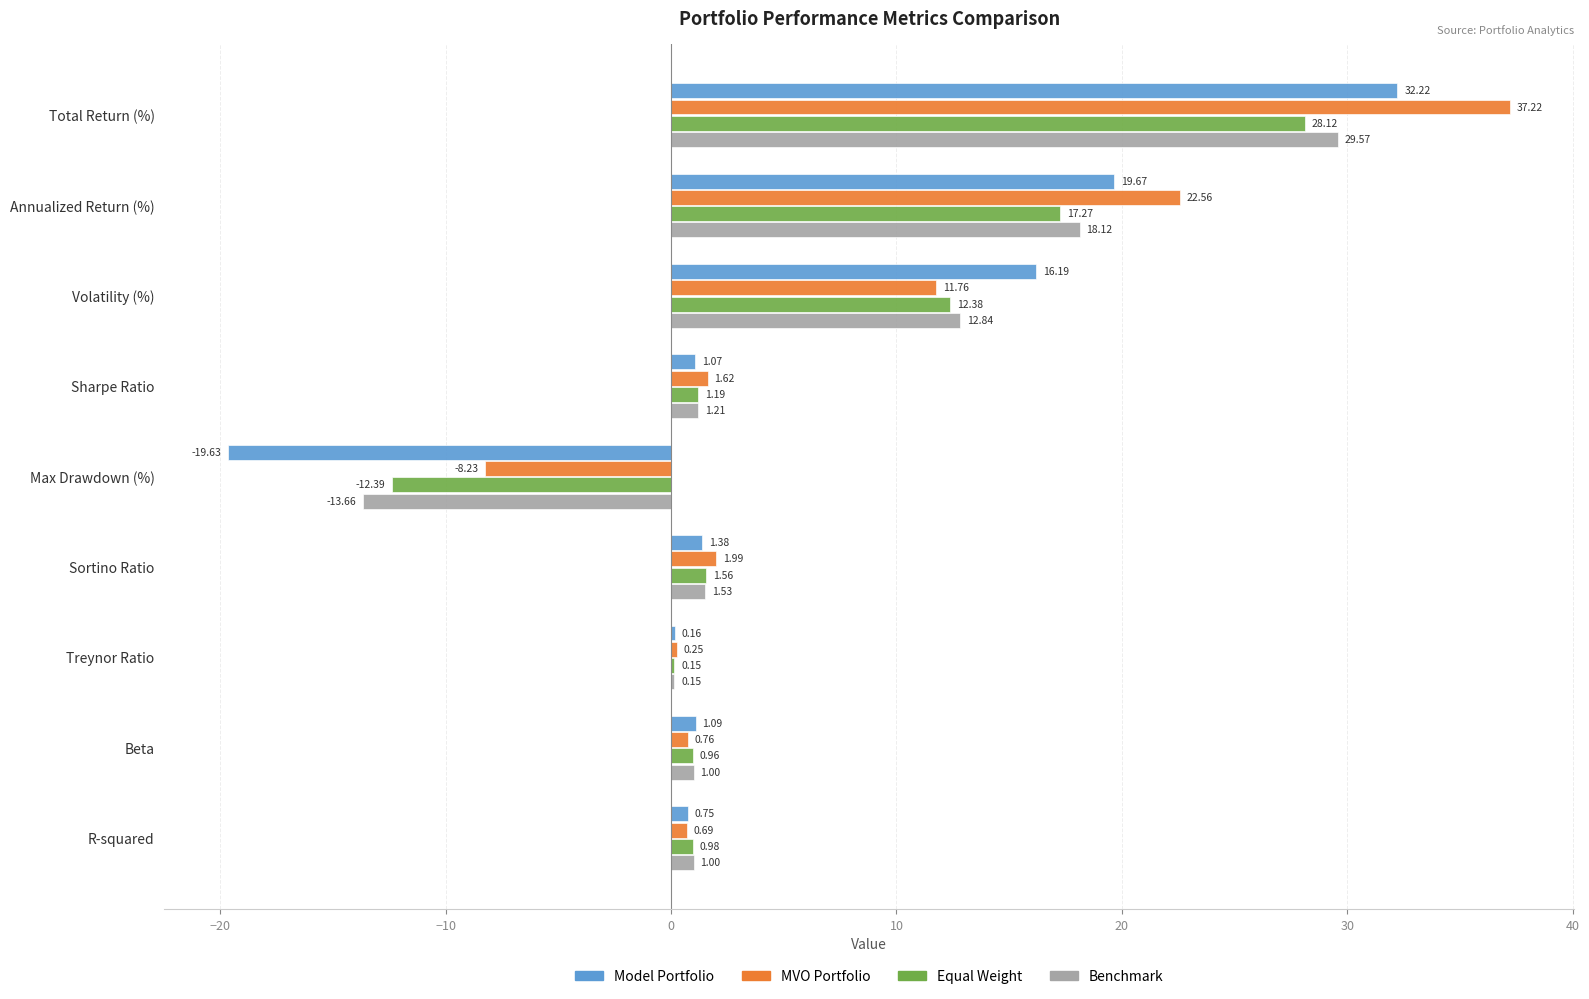

Where is Model Portfolio nearest to the value 6?

Sortino Ratio